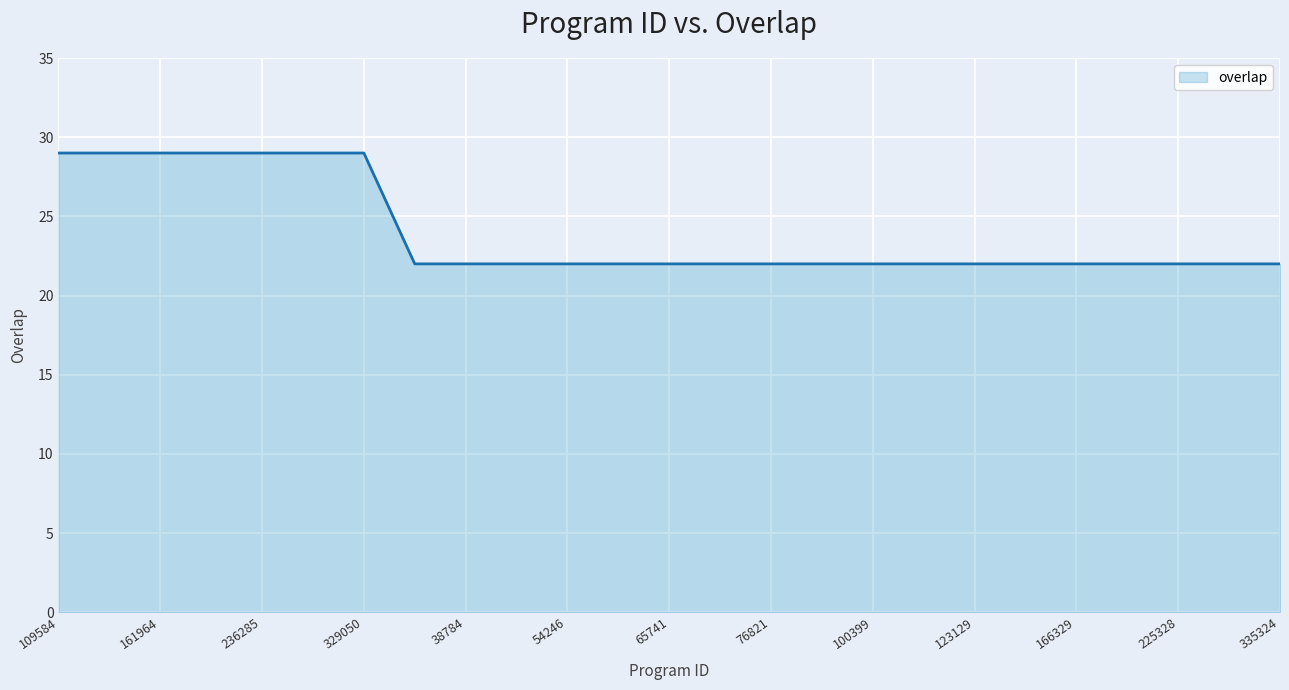

What is the maximum value shown in the chart?

29